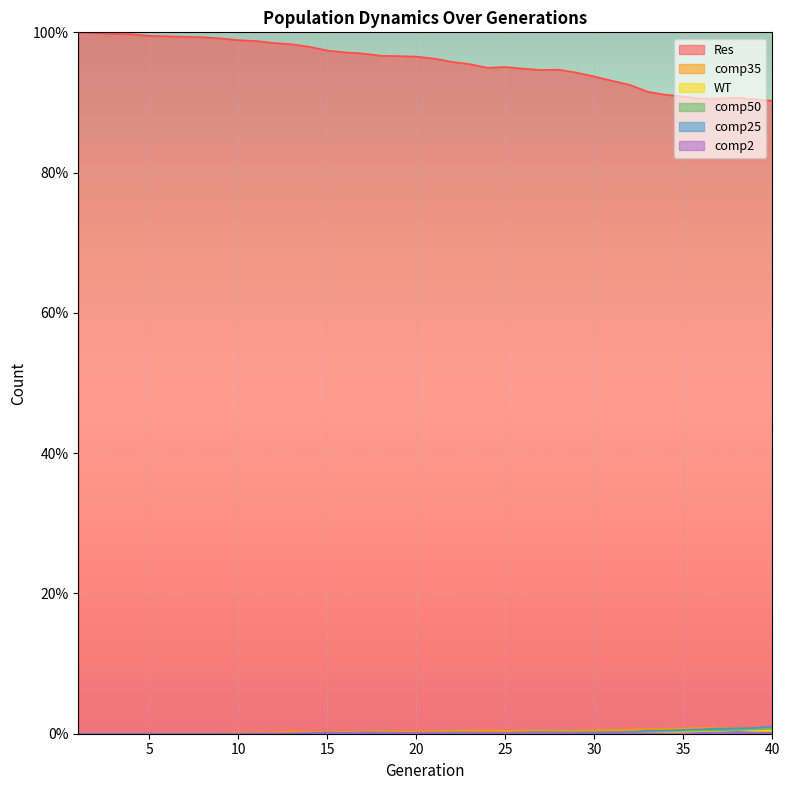

How many values in comp25 are above zero?

33